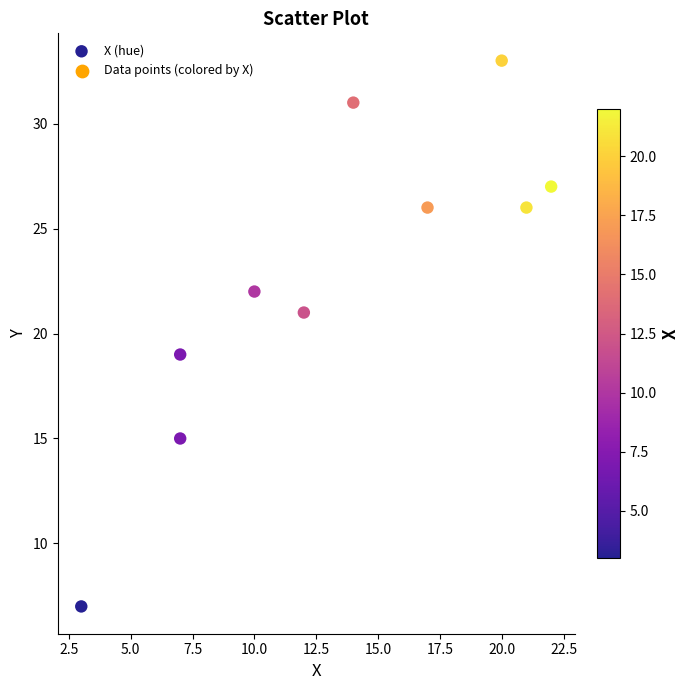

What is the average X value?

13